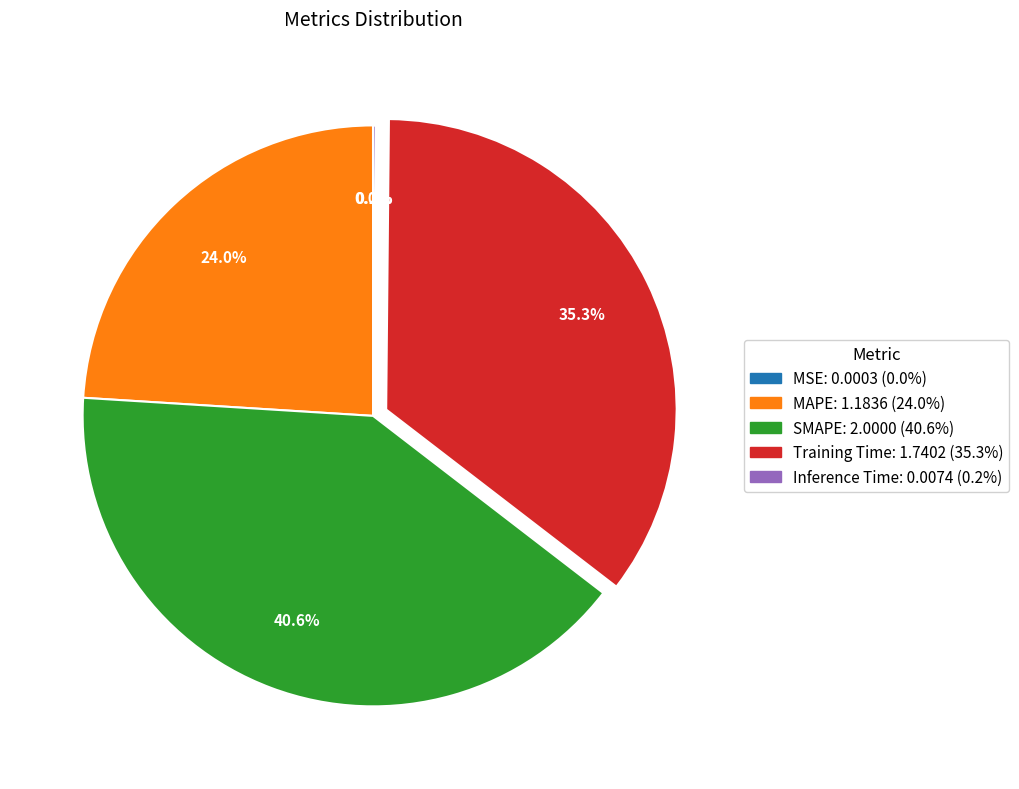

What is the ratio of the value at Training Time to the value at SMAPE?

0.9